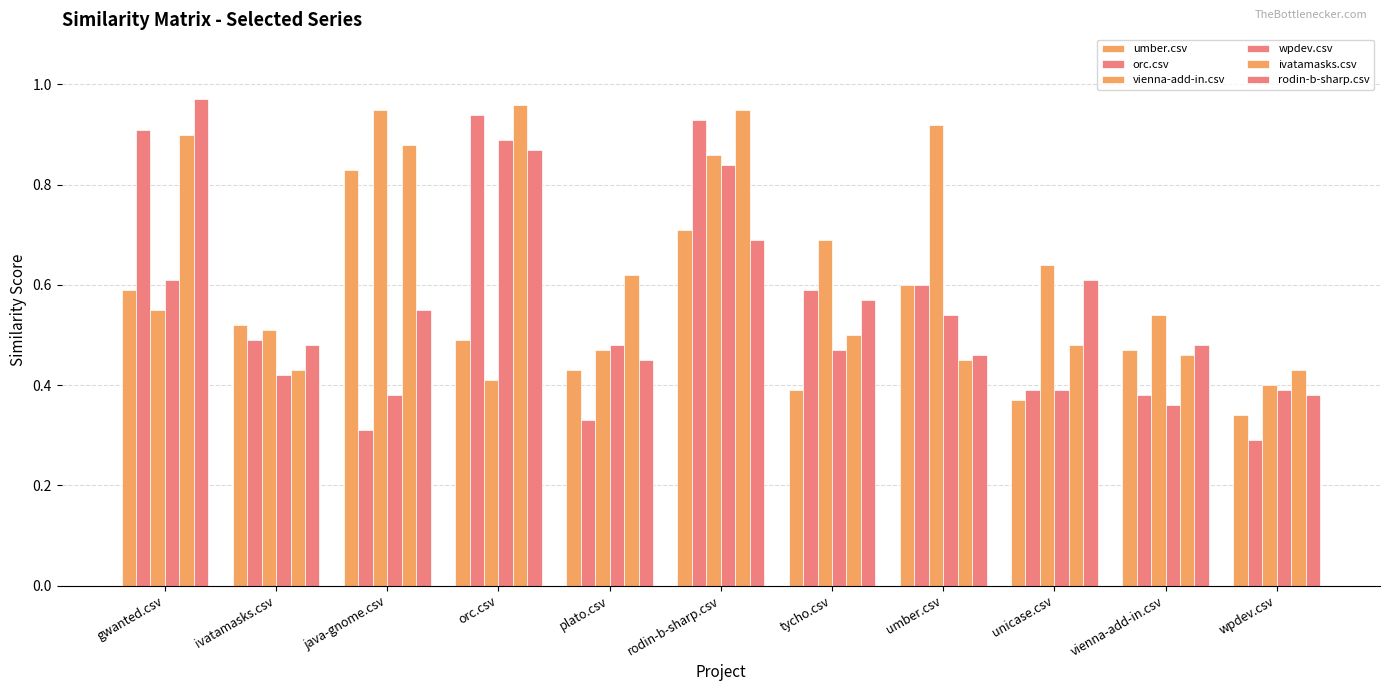

Does the chart contain any negative values?

No